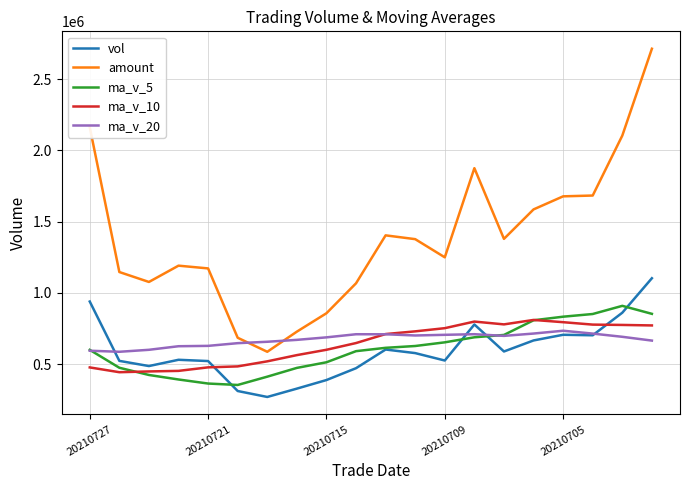

Which series has the largest total across all categories?

amount